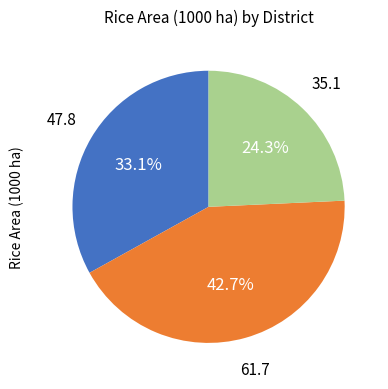

Is there any slice that represents more than half of the pie?

No